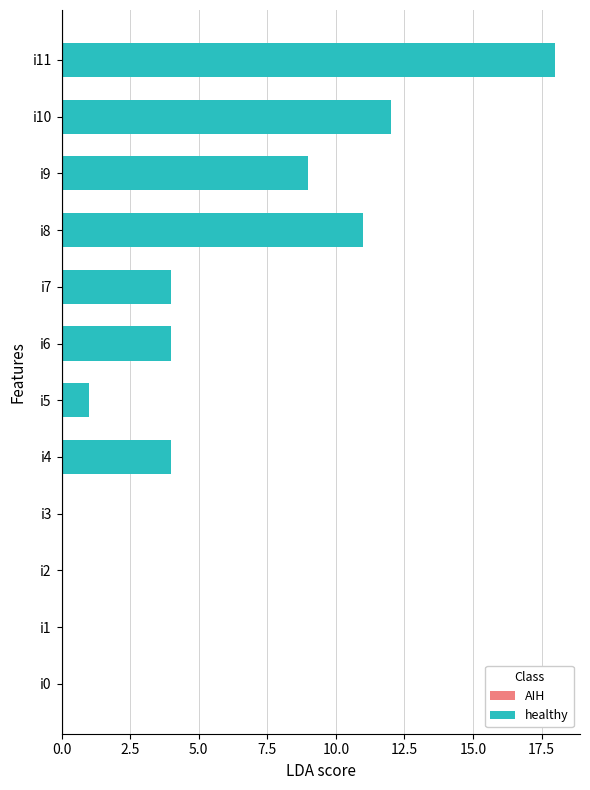

What is the sum of all values?

63